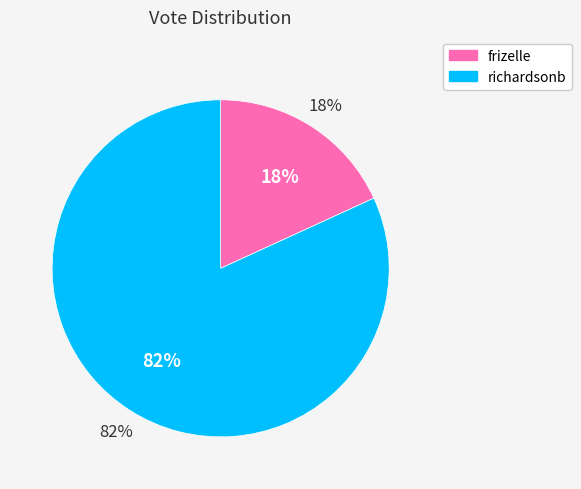

True or false: richardsonb accounts for 95% of the total.

False